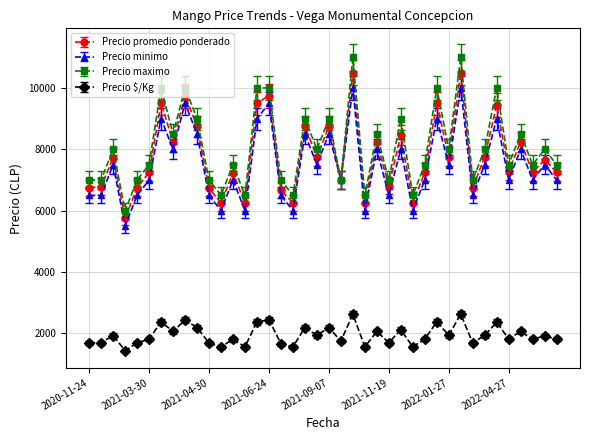

What is the value of the Precio promedio ponderado point at the 22nd from the left?

7000